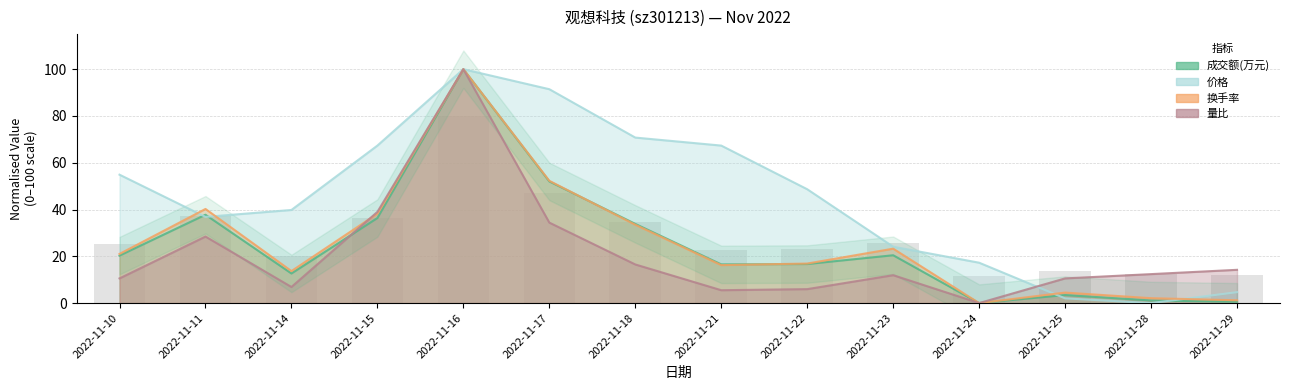

What are all the series names shown in the legend?

成交额(万元), 换手率, 价格, 量比